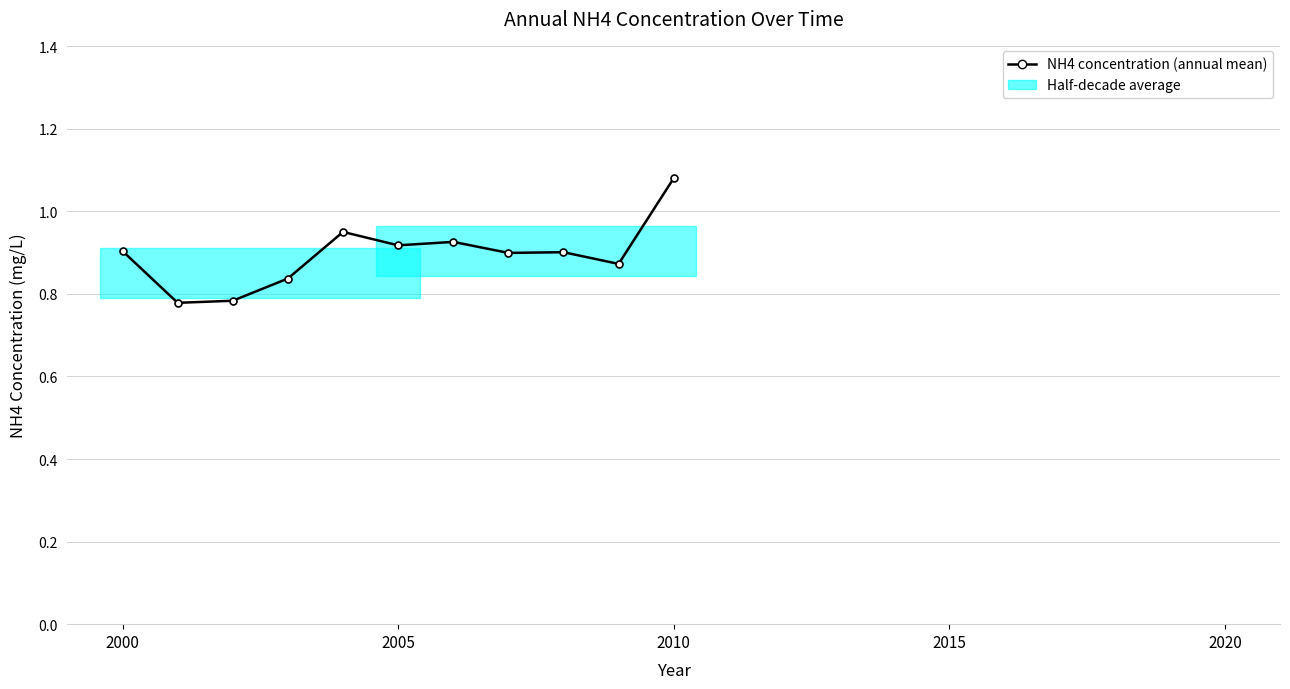

What is the change in value from 2005 to 2010?

+0.2